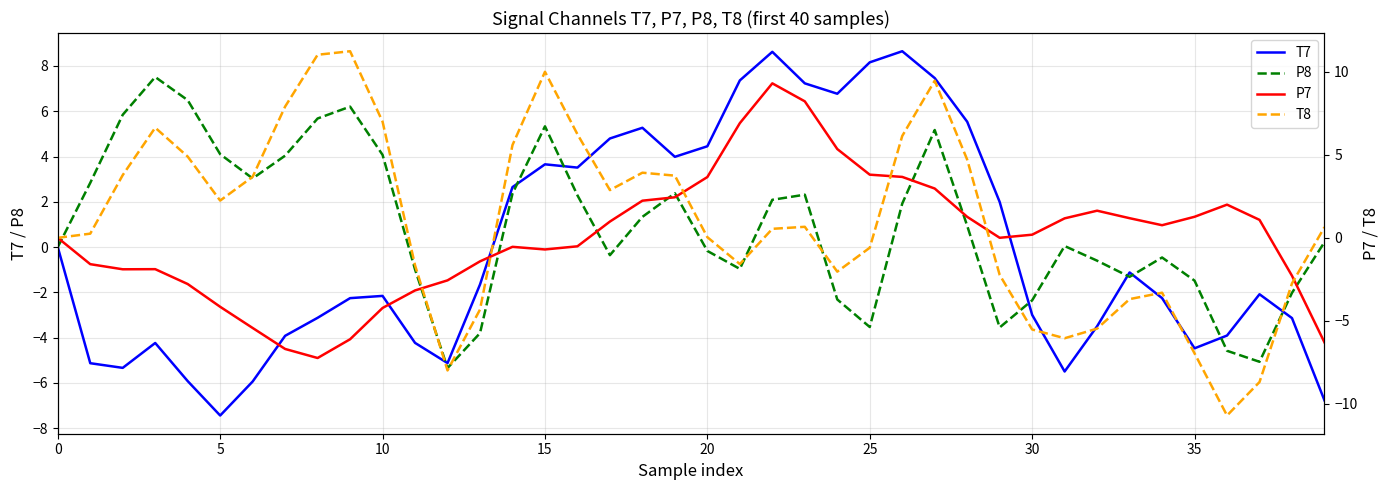

How many values in the P7 series are below 0?

19